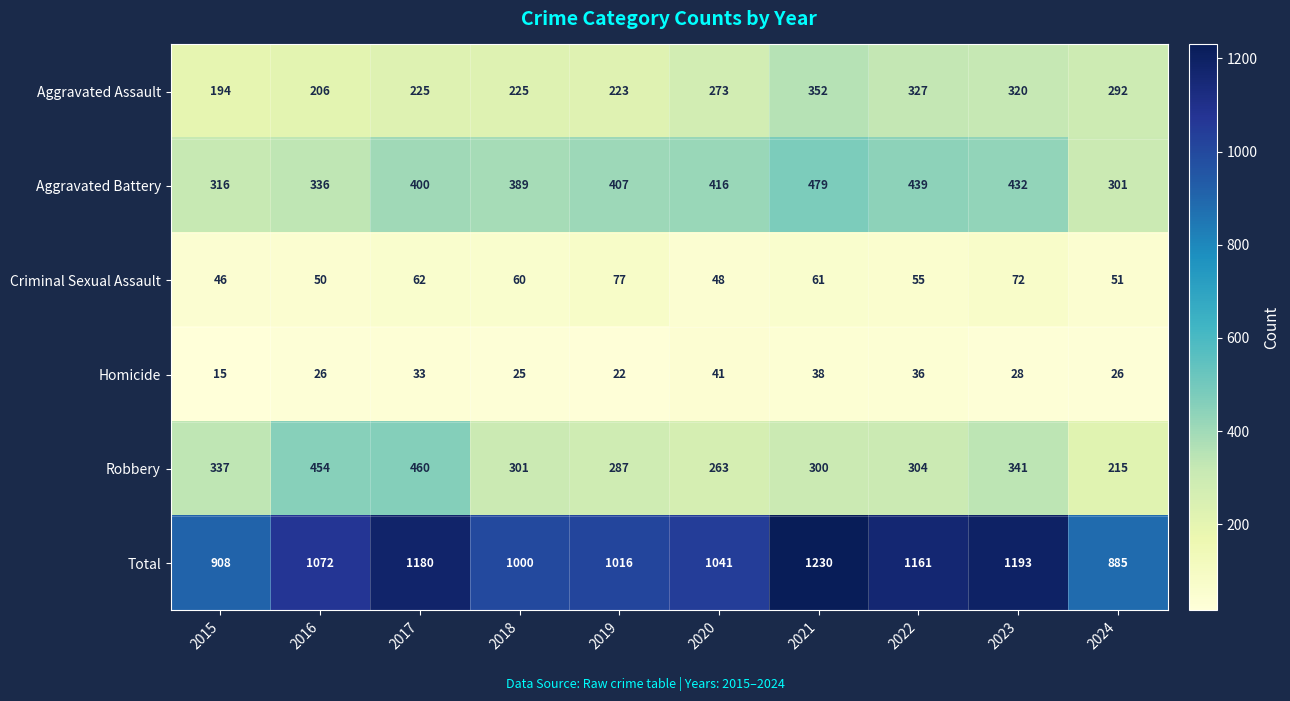

List the series in order of their peak value, highest first.

Total, Aggravated Battery, Robbery, Aggravated Assault, Criminal Sexual Assault, Homicide